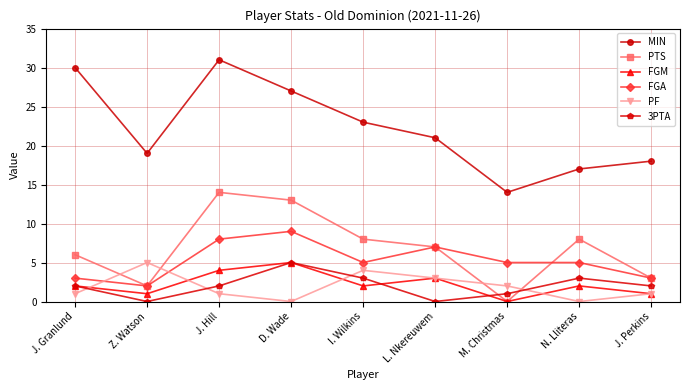

Does the chart have visible grid lines?

Yes